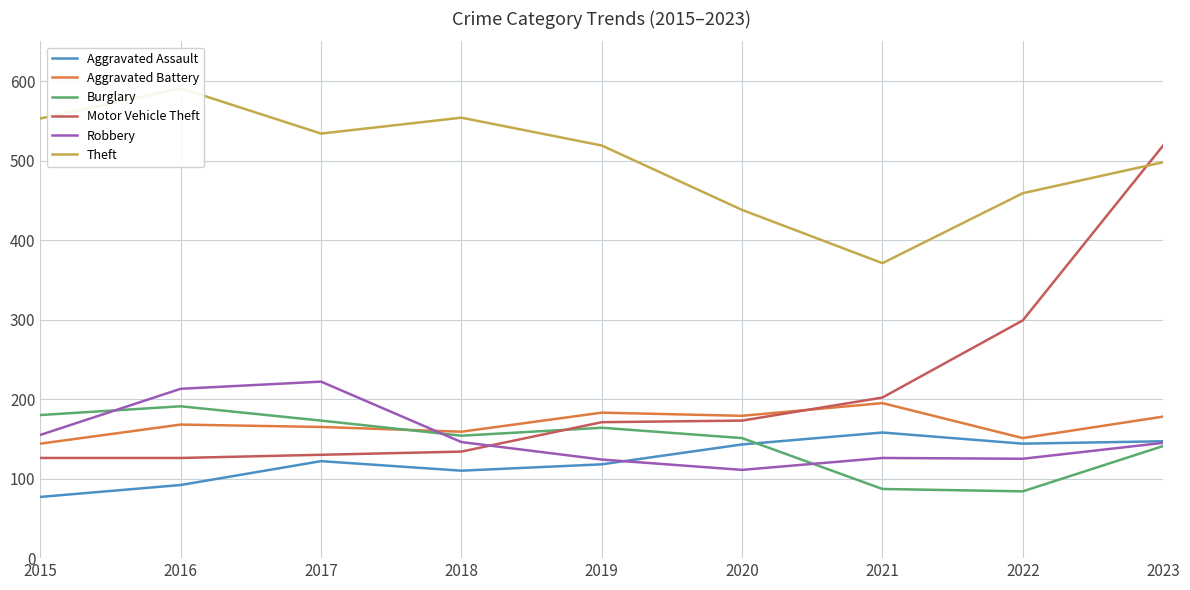

What is the average value of the Aggravated Battery series?

169